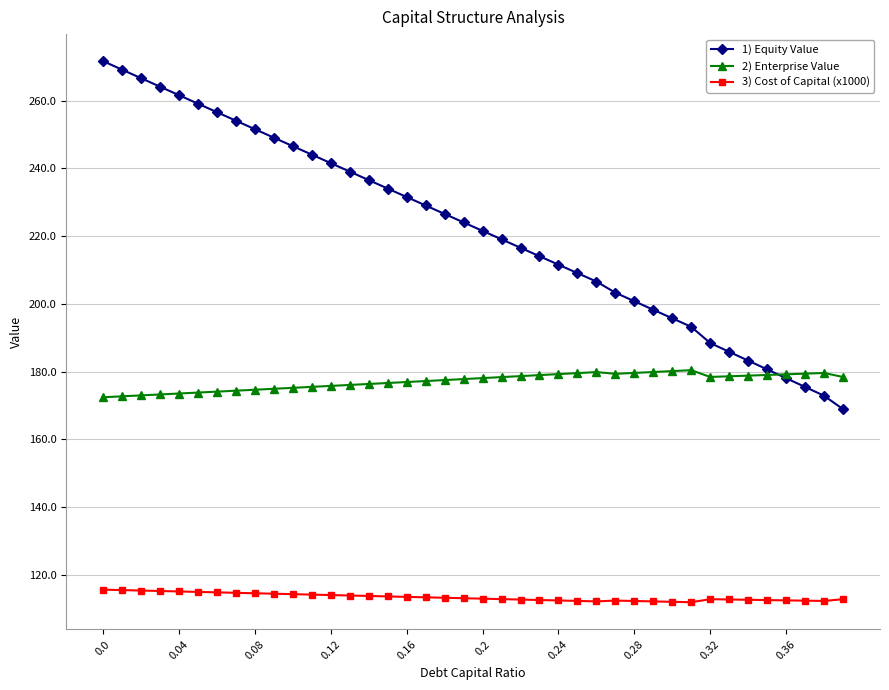

Which series has the largest range (max minus min)?

1) Equity Value